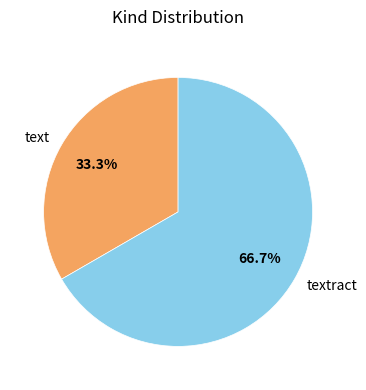

Is there a majority slice in this chart?

Yes